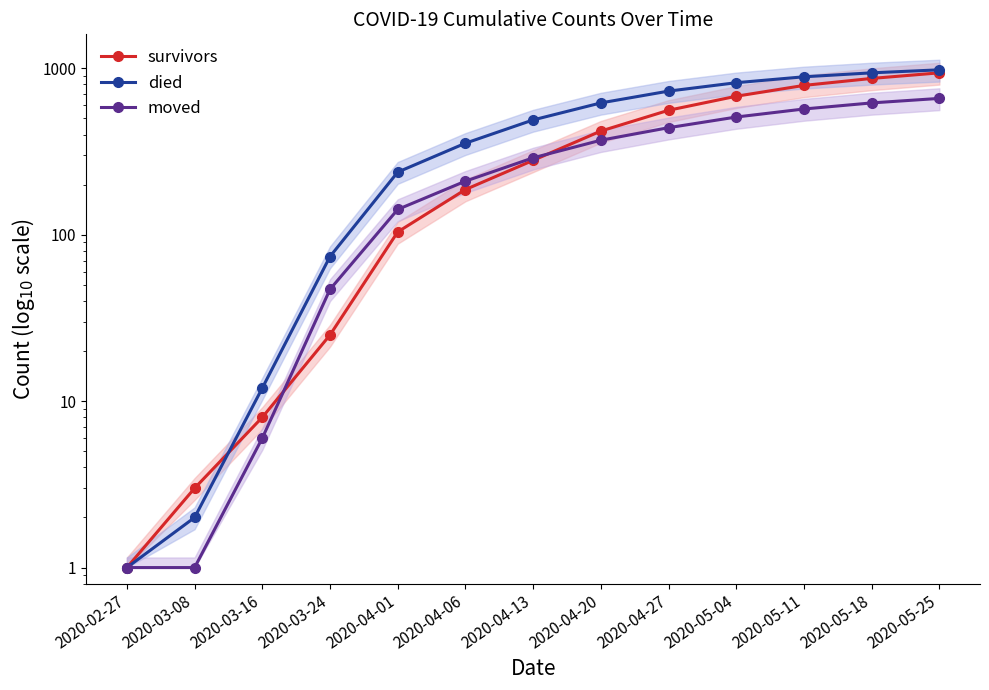

Which series has the largest total across all categories?

died